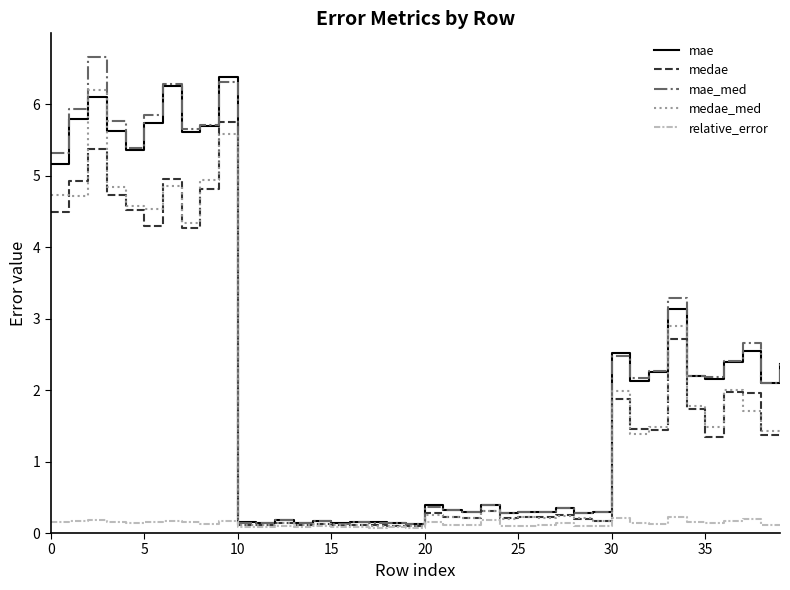

What is the average value of the mae_med series?

2.2